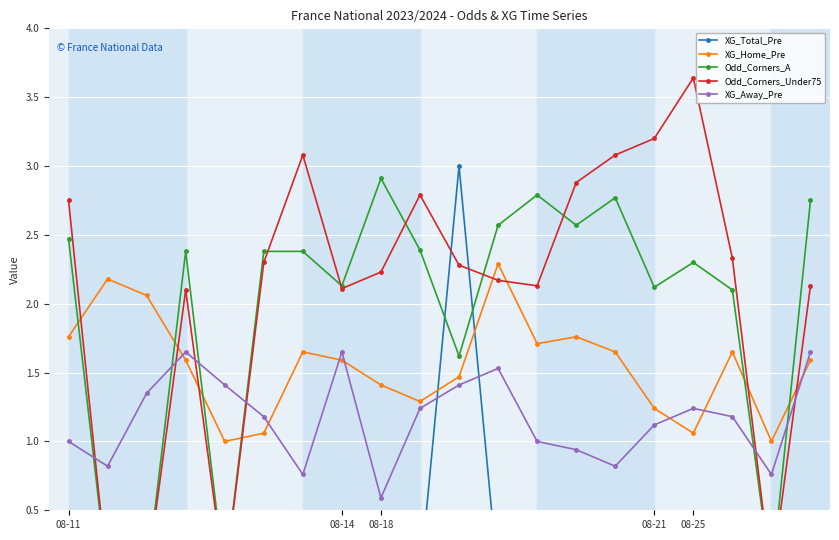

How many times do XG_Away_Pre and XG_Total_Pre cross each other?

2